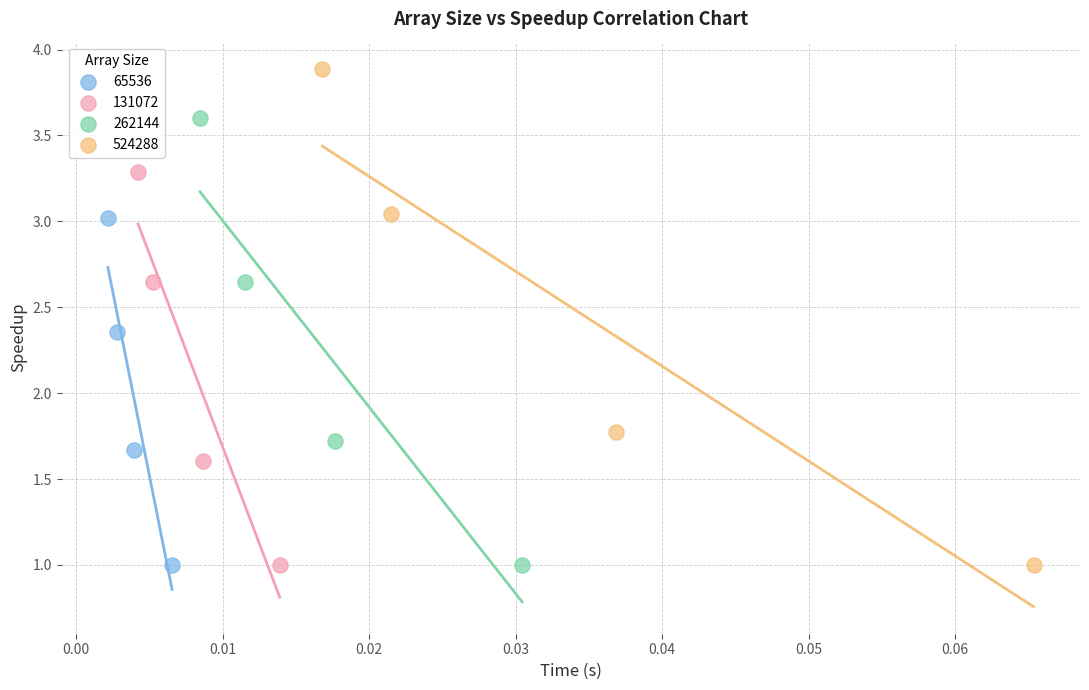

Which series contains the highest Y value?

524288